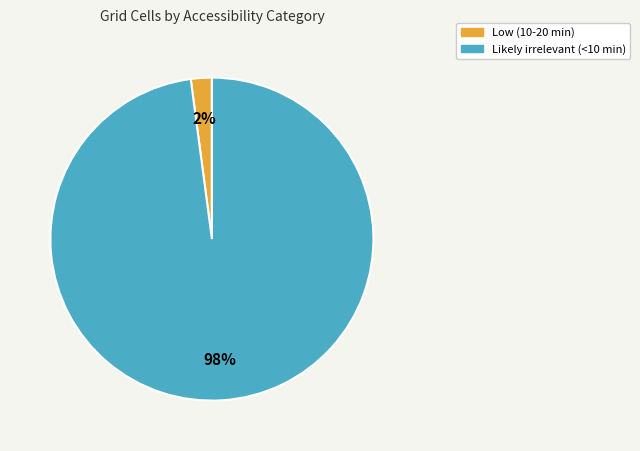

Between Likely irrelevant (<10 min) and Low (10-20 min), which is larger?

Likely irrelevant (<10 min)